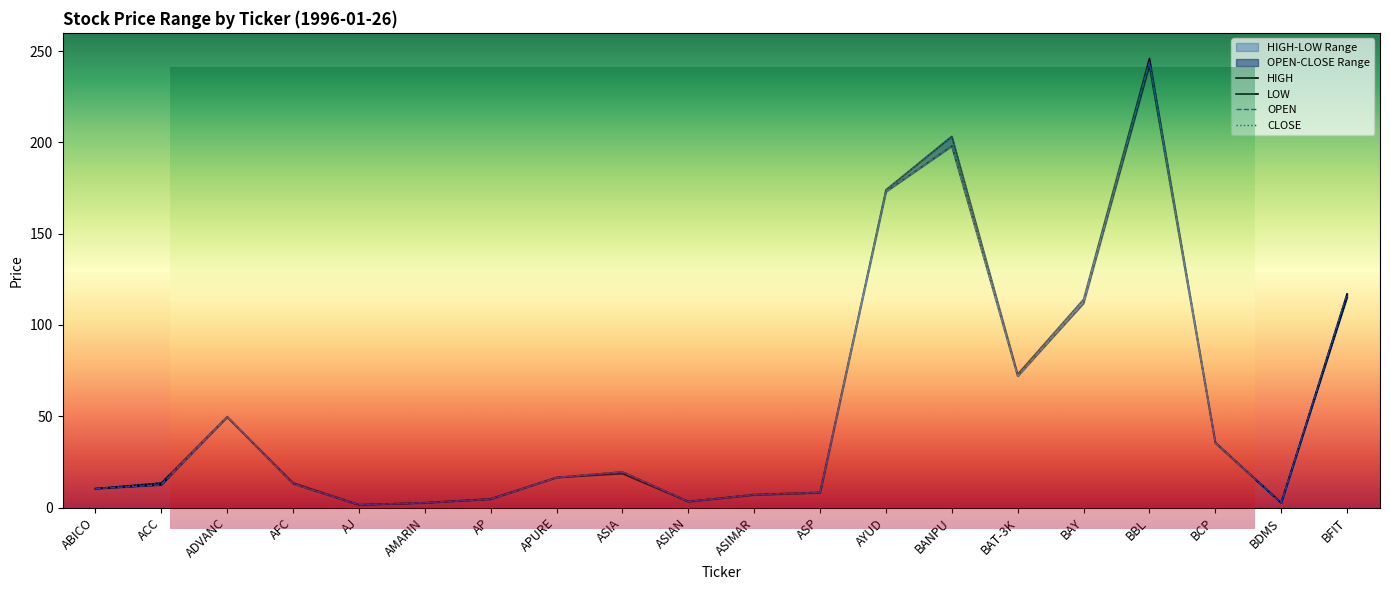

Reading left to right, what are all the values shown in this chart?

HIGH: ABICO=10.3	ACC=13.4	ADVANC=49.8	AFC=13.5	AJ=1.5	AMARIN=2.6	AP=4.8	APURE=16.4	ASIA=19.5	ASIAN=3.3	ASIMAR=7.1	ASP=8.3	AYUD=174.0	BANPU=203.3	BAT-3K=73.0	BAY=114.0	BBL=246.0	BCP=35.8	BDMS=2.6	BFIT=117.0
LOW: ABICO=10.3	ACC=12.4	ADVANC=49.4	AFC=13.0	AJ=1.4	AMARIN=2.5	AP=4.5	APURE=16.4	ASIA=18.5	ASIAN=3.2	ASIMAR=6.9	ASP=8.1	AYUD=173.0	BANPU=198.0	BAT-3K=72.0	BAY=111.7	BBL=242.0	BCP=35.2	BDMS=2.5	BFIT=115.0
OPEN: ABICO=10.3	ACC=12.4	ADVANC=49.8	AFC=13.0	AJ=1.5	AMARIN=2.6	AP=4.5	APURE=16.4	ASIA=19.5	ASIAN=3.2	ASIMAR=7.0	ASP=8.2	AYUD=173.0	BANPU=198.0	BAT-3K=72.0	BAY=112.5	BBL=244.0	BCP=35.5	BDMS=2.5	BFIT=117.0
CLOSE: ABICO=10.3	ACC=13.4	ADVANC=49.6	AFC=13.2	AJ=1.4	AMARIN=2.5	AP=4.8	APURE=16.4	ASIA=19.5	ASIAN=3.2	ASIMAR=6.9	ASP=8.2	AYUD=174.0	BANPU=203.3	BAT-3K=72.0	BAY=114.0	BBL=244.0	BCP=35.5	BDMS=2.5	BFIT=116.0